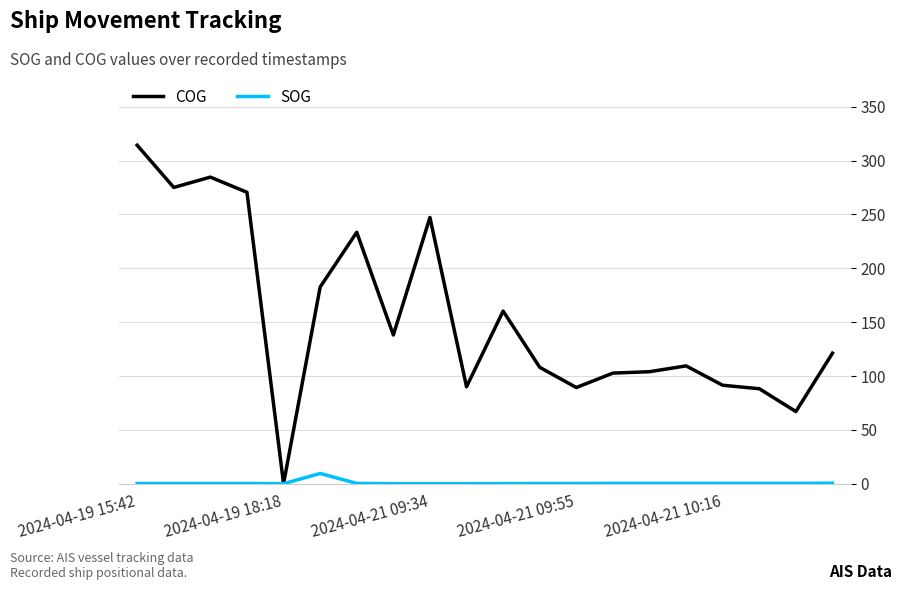

Which series has the largest total across all categories?

COG